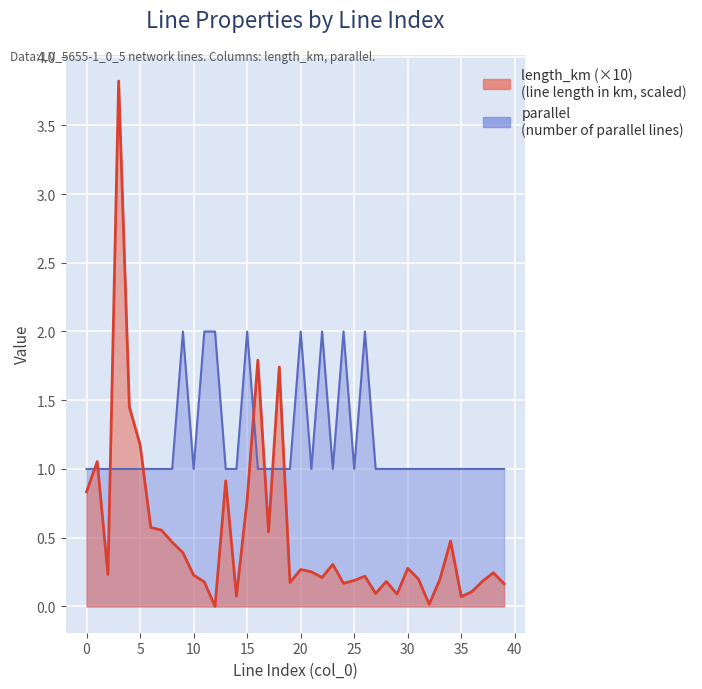

Between 0 and 30, which series saw the biggest shift?

length_km